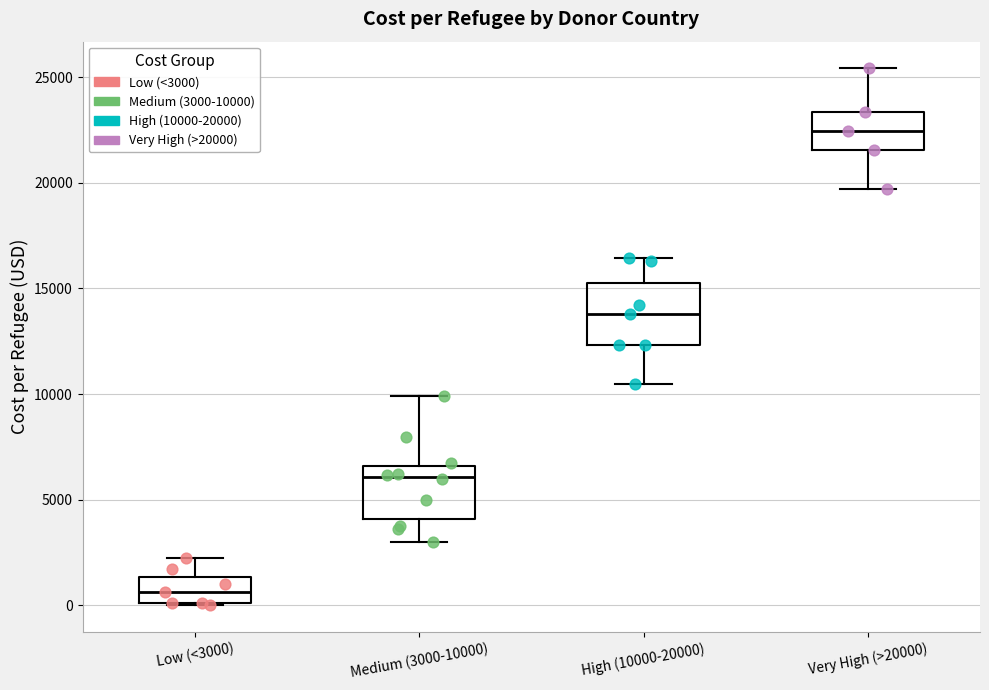

Which box has the lowest median line?

Low (<3000)